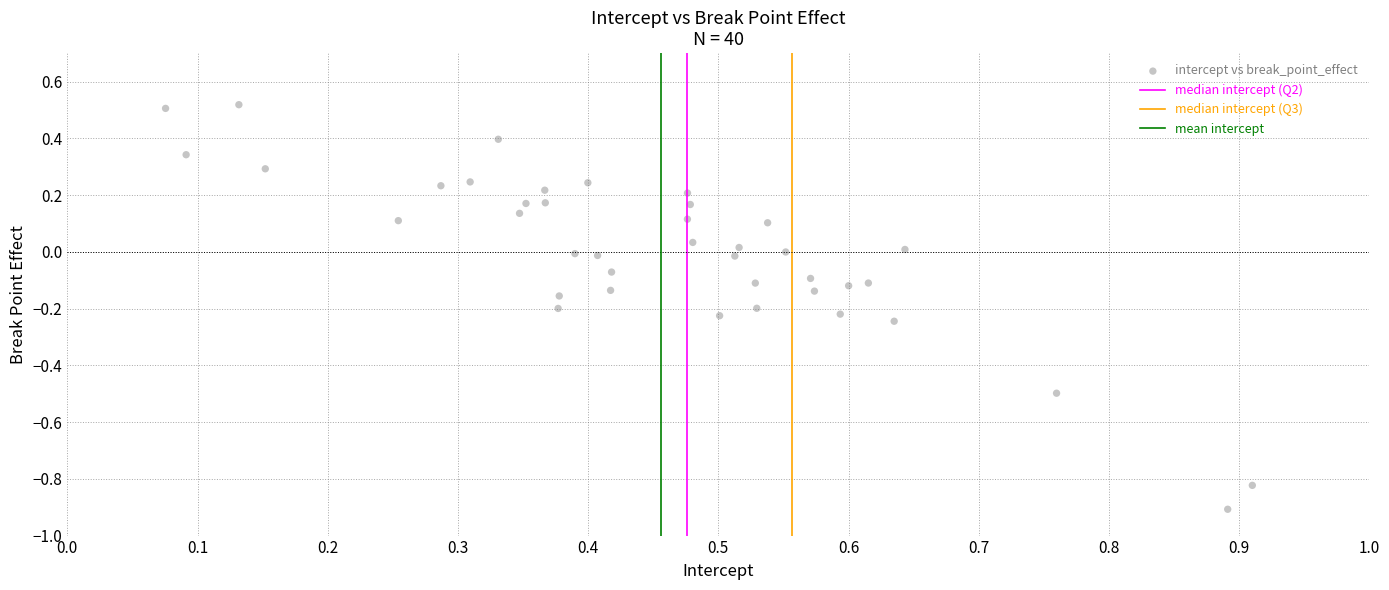

How many data points are displayed?

40